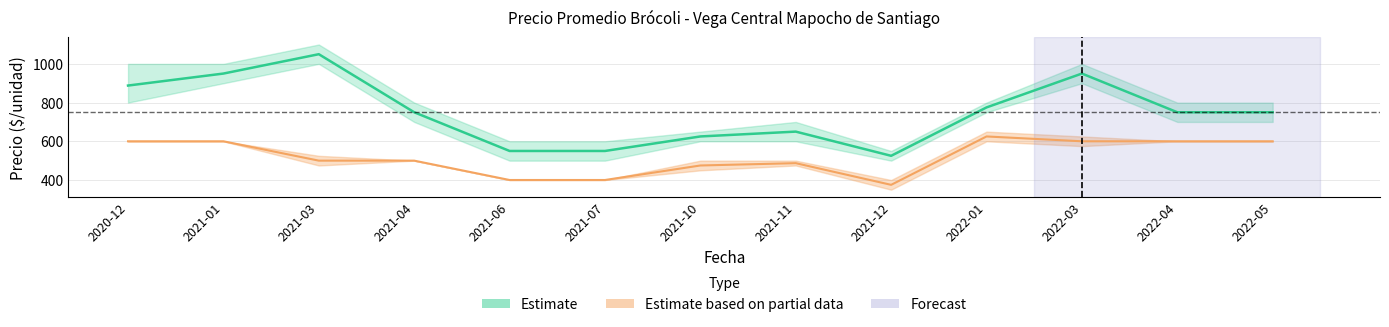

The value of Segunda_avg at 2021-04 is 500. True or false?

True